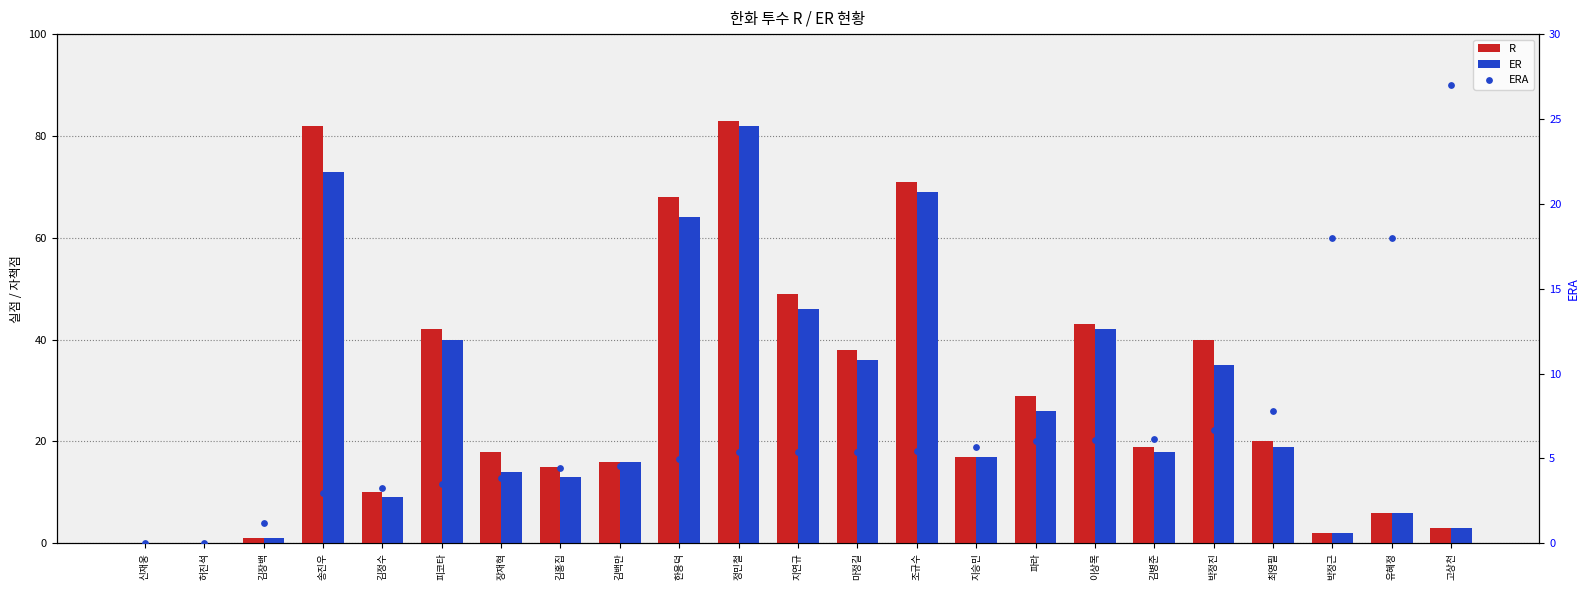

Which series contains the highest Y value?

R